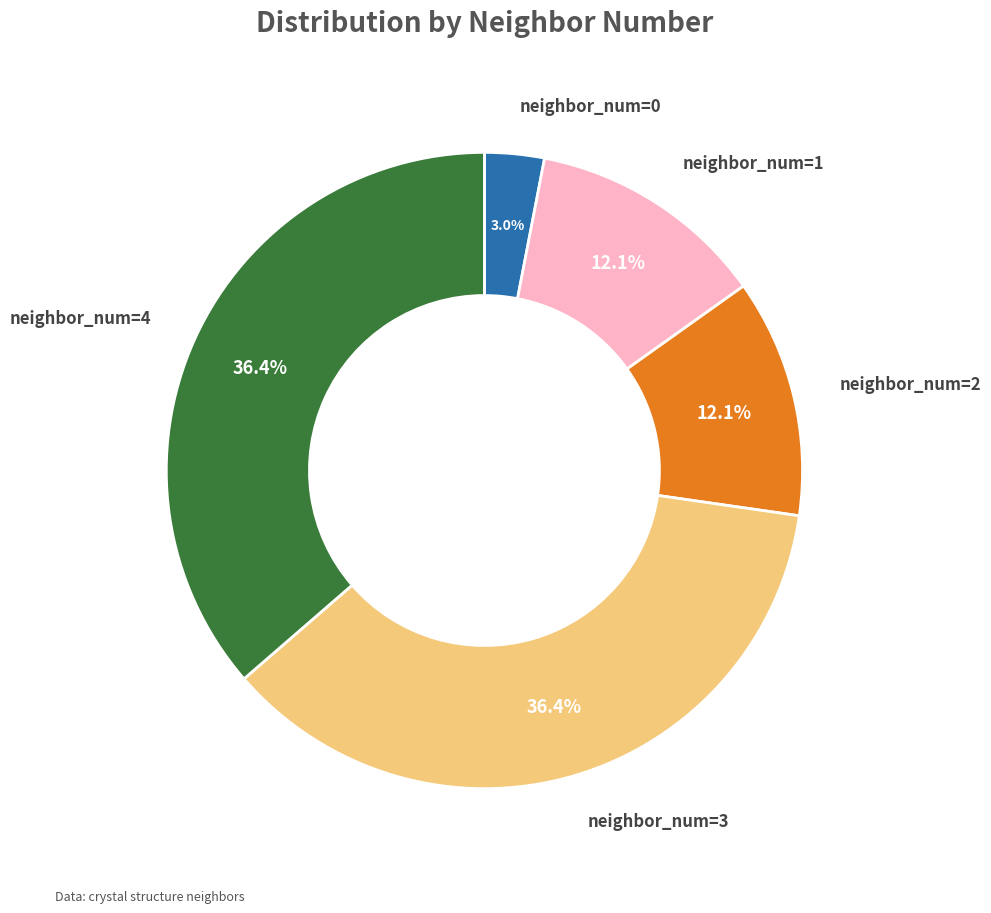

Does any single category account for the majority?

No